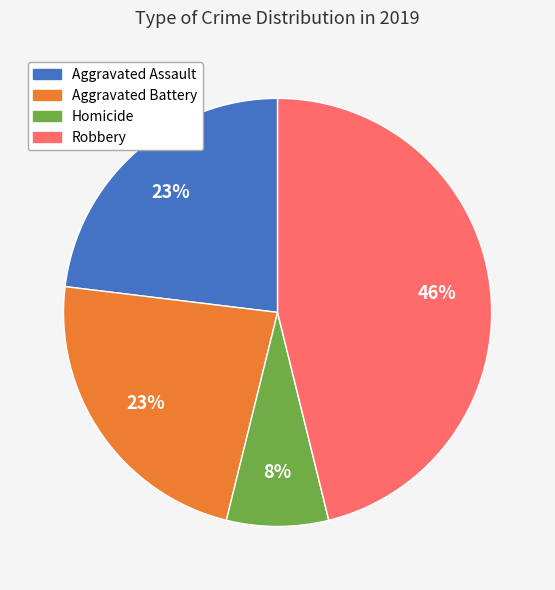

To the nearest percent, what is the difference between the largest and smallest slice percentages?

38%